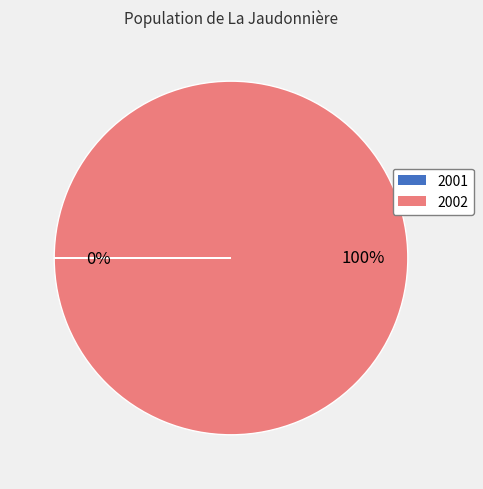

Is there any slice that represents more than half of the pie?

Yes